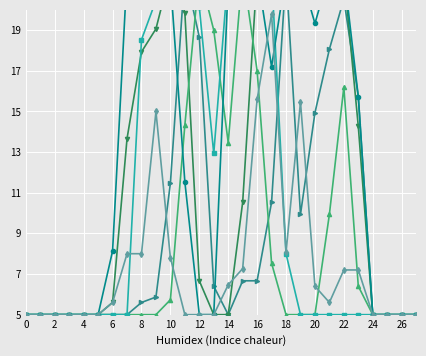

How many times do col_20 and col_12 cross each other?

3